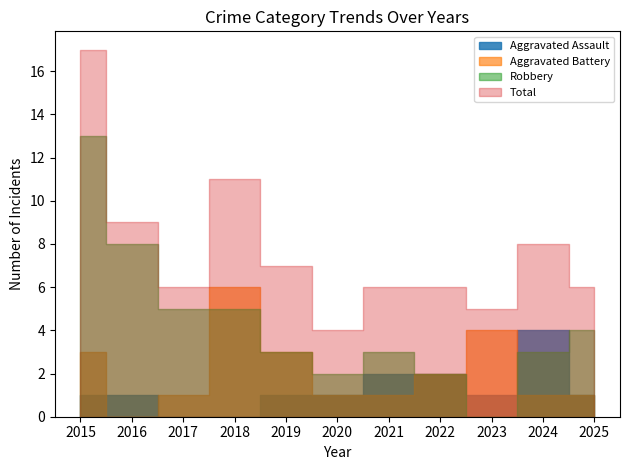

Between which two adjacent categories do Robbery and Aggravated Assault first intersect?

2024 and 2025